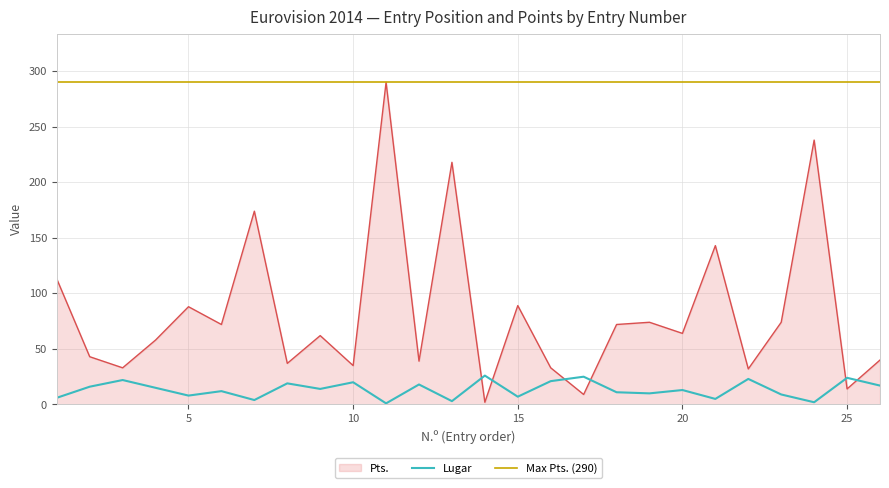

At how many categories does at least one series exceed 101?

6